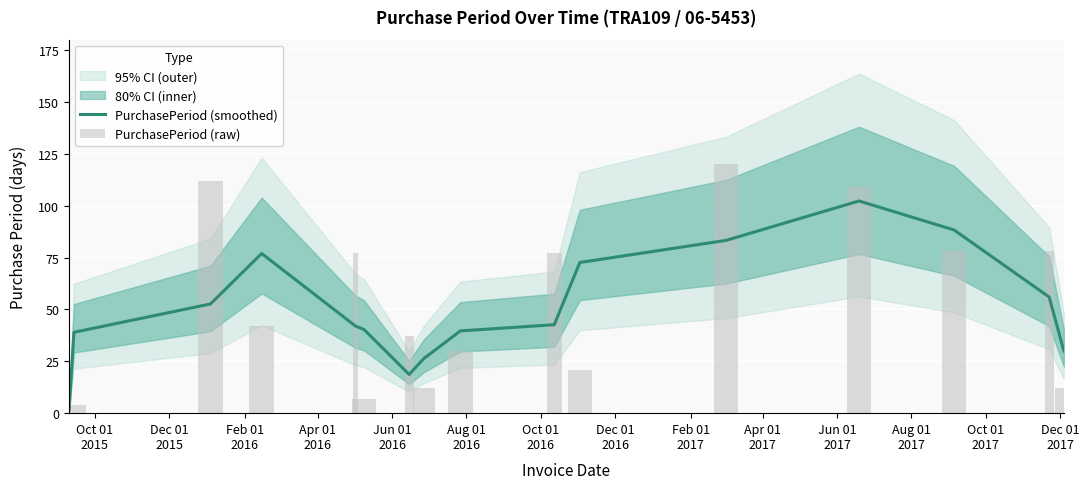

Reading left to right, transcribe all the data shown in this chart.

PurchasePeriod (smoothed): 1.7	39.0	52.7	77.0	42.0	40.3	18.7	26.3	39.7	42.7	72.7	83.3	102.3	88.3	56.0	30.0
PurchasePeriod (raw): 1.0	4.0	112.0	42.0	77.0	7.0	37.0	12.0	30.0	77.0	21.0	120.0	109.0	78.0	78.0	12.0